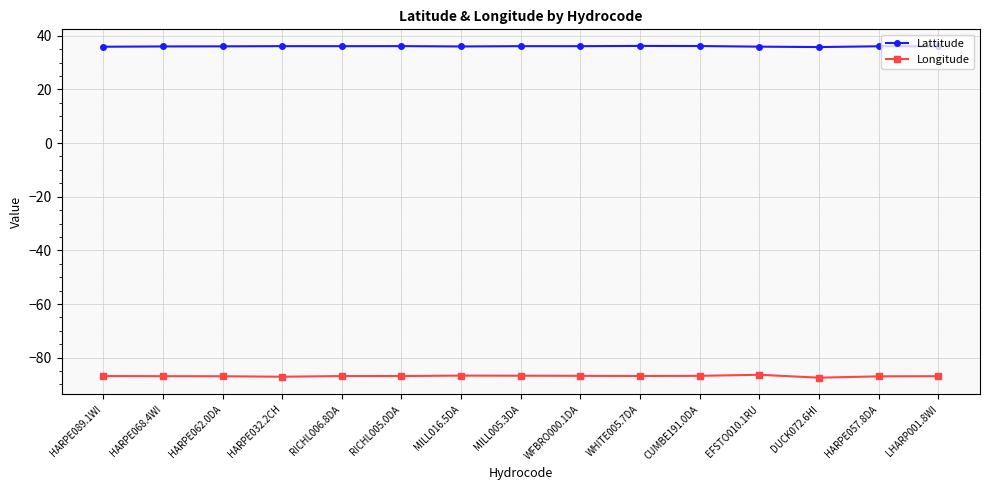

Rank the series by their average value, from highest to lowest.

Lattitude, Longitude